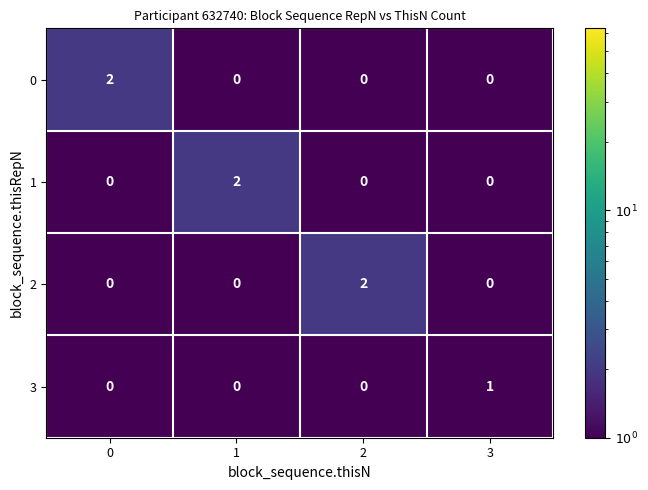

What is the spread (max minus min) of values at 1?

2